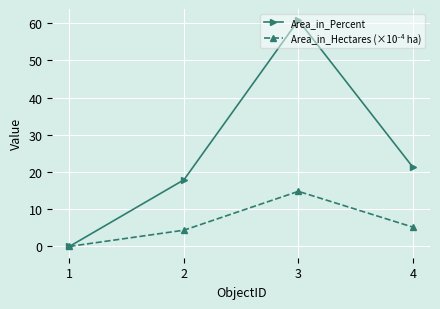

What is the difference between the highest and lowest values at 4?

16.1